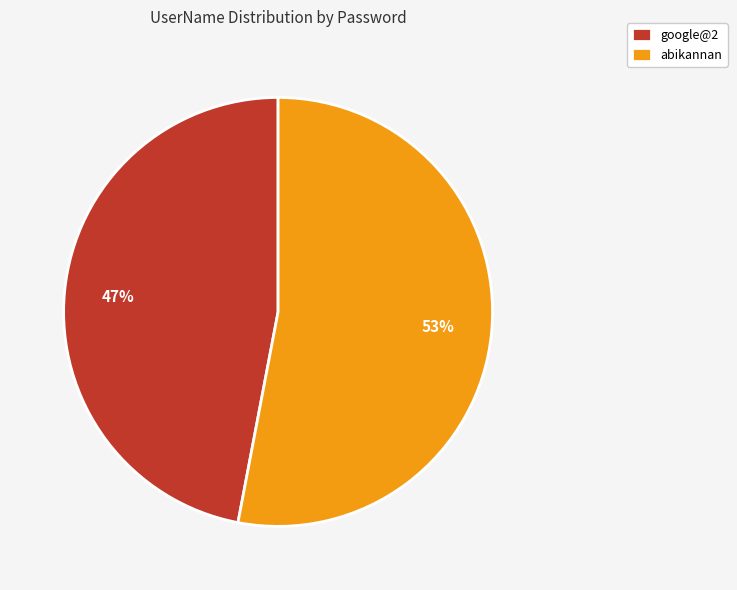

To the nearest percent, what is the average slice percentage?

50%